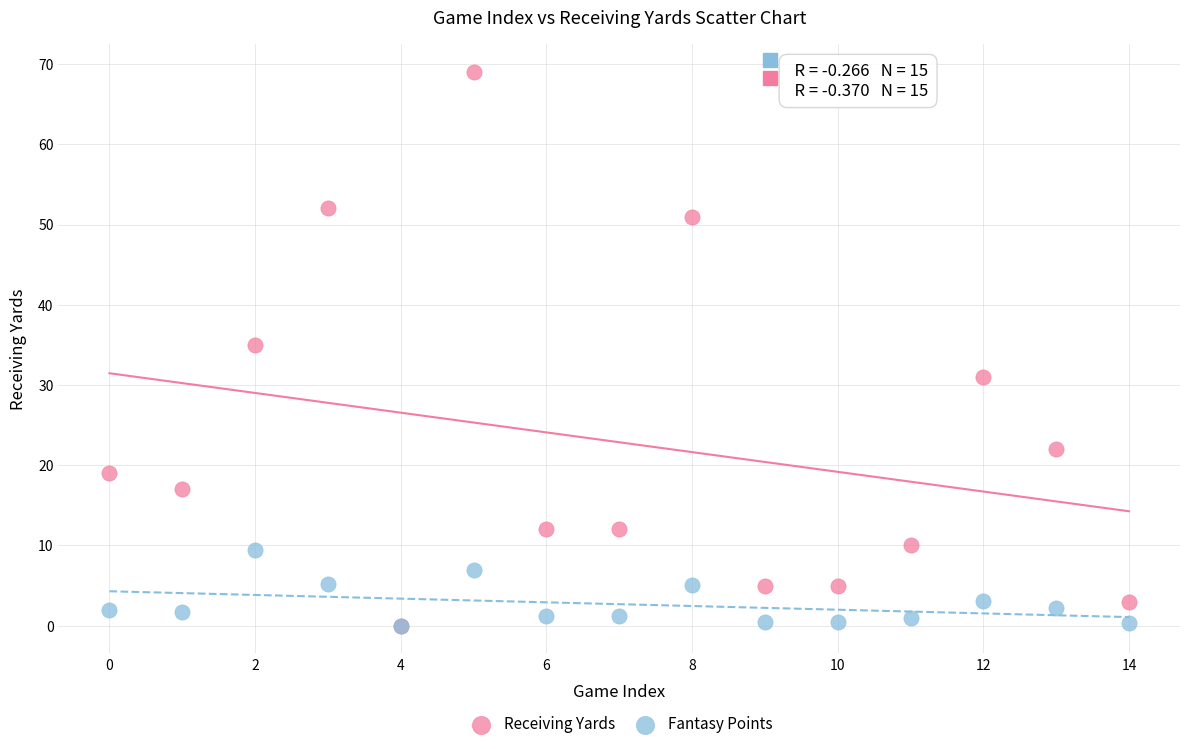

Which series contains the highest Y value?

Receiving Yards